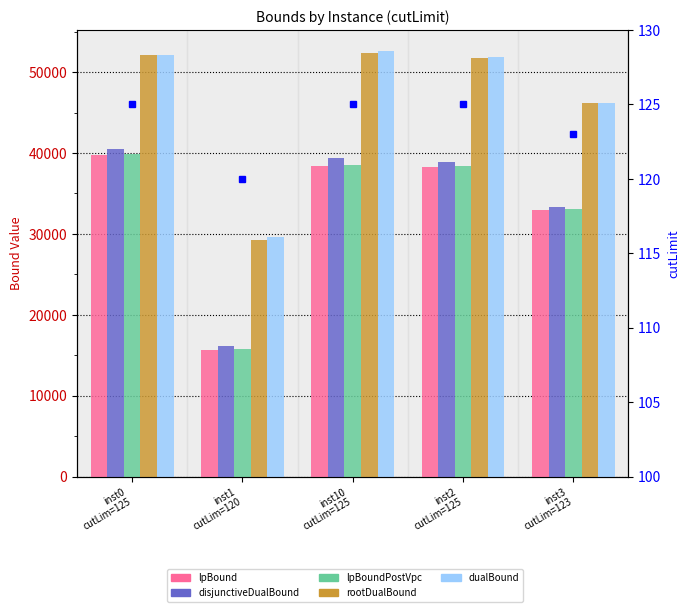

Reading left to right, transcribe all the data shown in this chart.

lpBound: inst0
cutLim=125=39794.7	inst1
cutLim=120=15710.3	inst10
cutLim=125=38416.7	inst2
cutLim=125=38304.6	inst3
cutLim=123=32919.4
disjunctiveDualBound: inst0
cutLim=125=40473.2	inst1
cutLim=120=16121.6	inst10
cutLim=125=39383.3	inst2
cutLim=125=38945.3	inst3
cutLim=123=33380.8
lpBoundPostVpc: inst0
cutLim=125=39929.2	inst1
cutLim=120=15813.3	inst10
cutLim=125=38566.3	inst2
cutLim=125=38414.8	inst3
cutLim=123=33036.7
rootDualBound: inst0
cutLim=125=52110.0	inst1
cutLim=120=29219.9	inst10
cutLim=125=52370.6	inst2
cutLim=125=51743.8	inst3
cutLim=123=46131.5
dualBound: inst0
cutLim=125=52148.0	inst1
cutLim=120=29650.0	inst10
cutLim=125=52572.0	inst2
cutLim=125=51904.0	inst3
cutLim=123=46227.8
cutLimit: inst0
cutLim=125=125.0	inst1
cutLim=120=120.0	inst10
cutLim=125=125.0	inst2
cutLim=125=125.0	inst3
cutLim=123=123.0